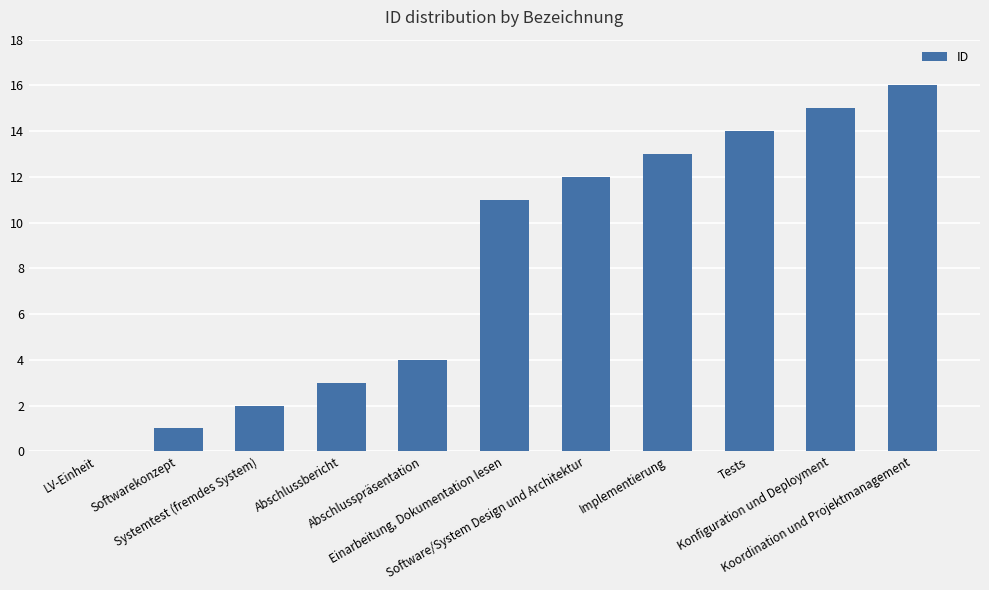

What is the maximum value shown in the chart?

16